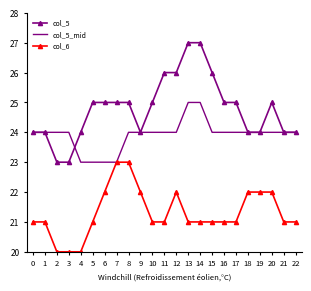

Which series has the widest spread of values?

col_5